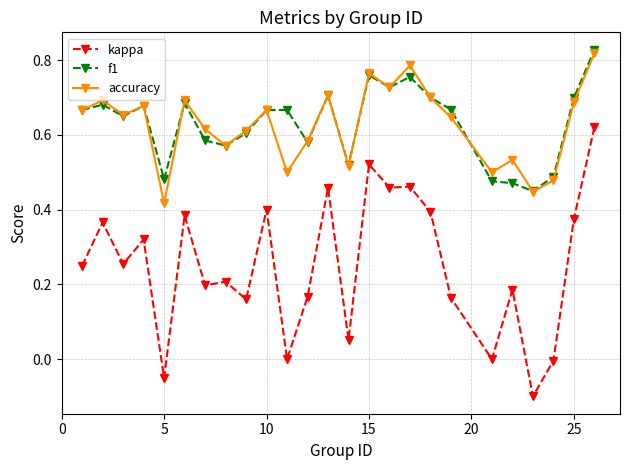

Which series has the largest range (max minus min)?

kappa